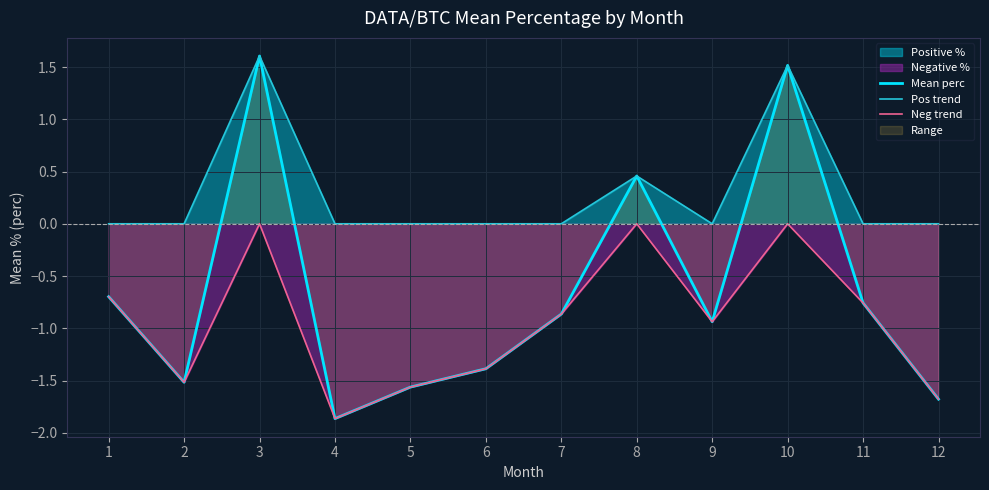

True or false: Mean perc and Neg trend cross at least once.

False